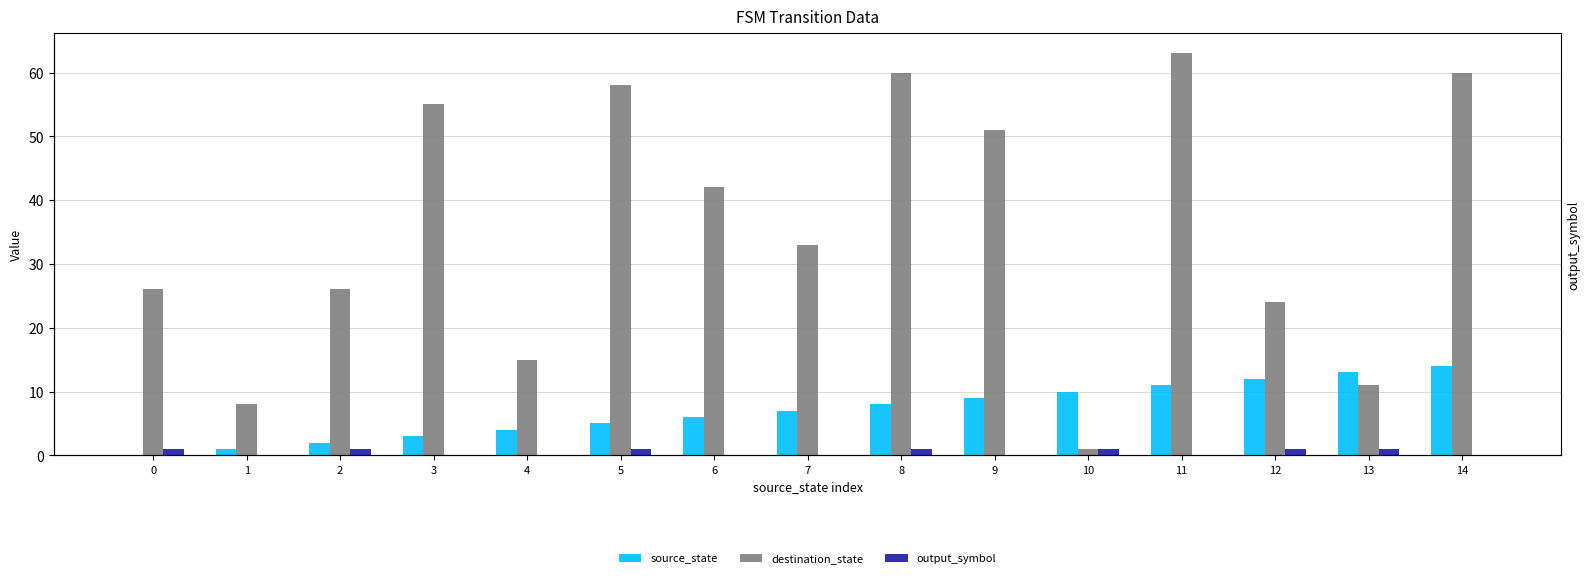

What are all the series names shown in the legend?

source_state, destination_state, output_symbol